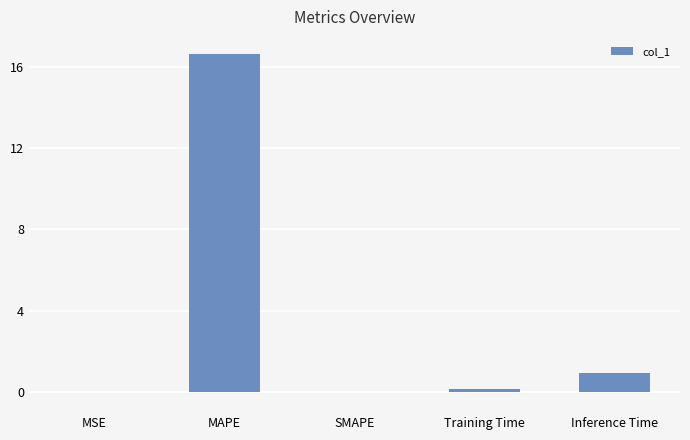

What is the change in value from SMAPE to Inference Time?

+0.9